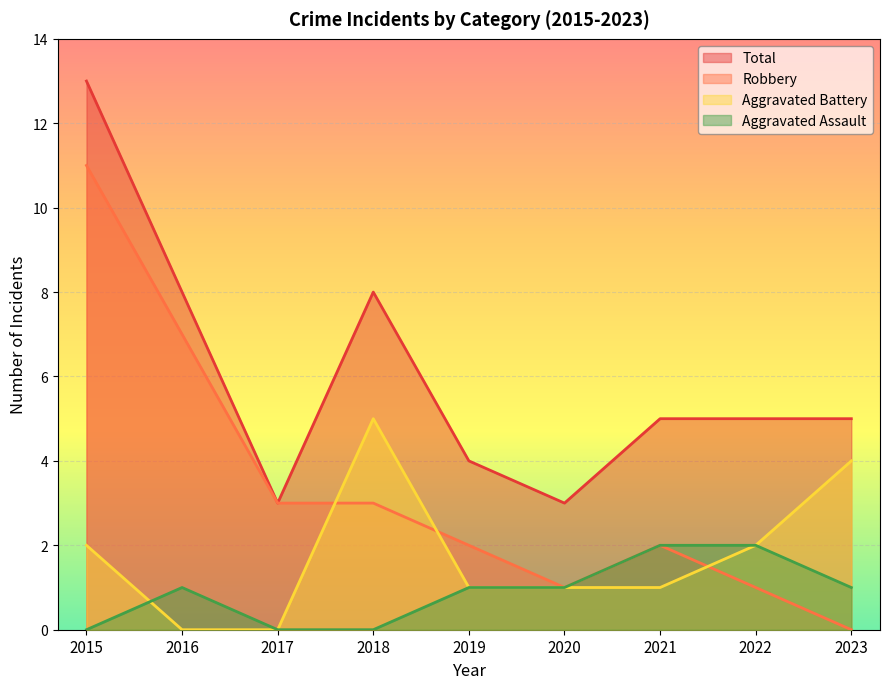

At how many categories does at least one series exceed 0?

9